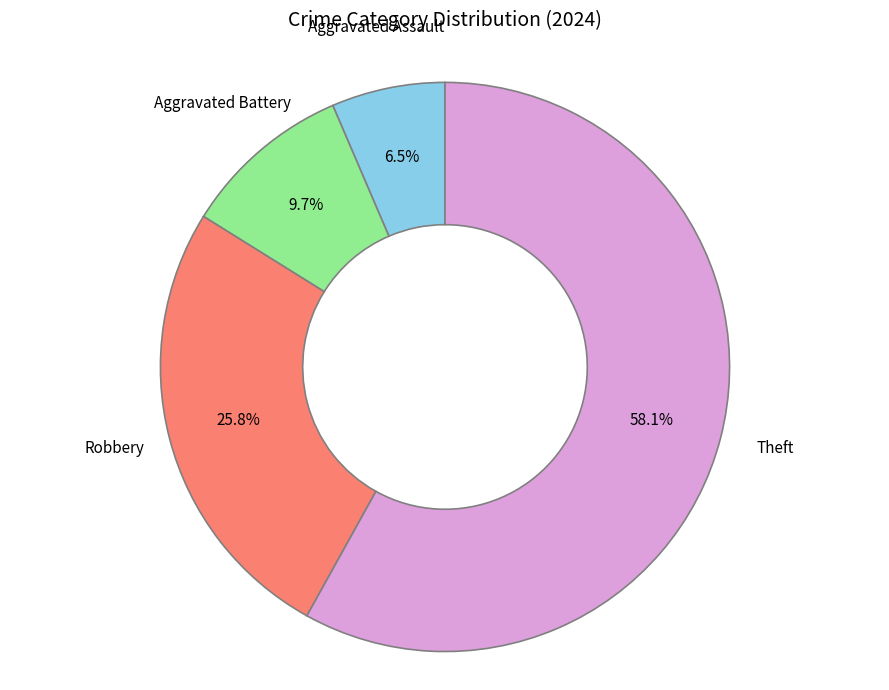

To the nearest percent, what is the difference between the Robbery and Aggravated Battery slice percentages?

16%